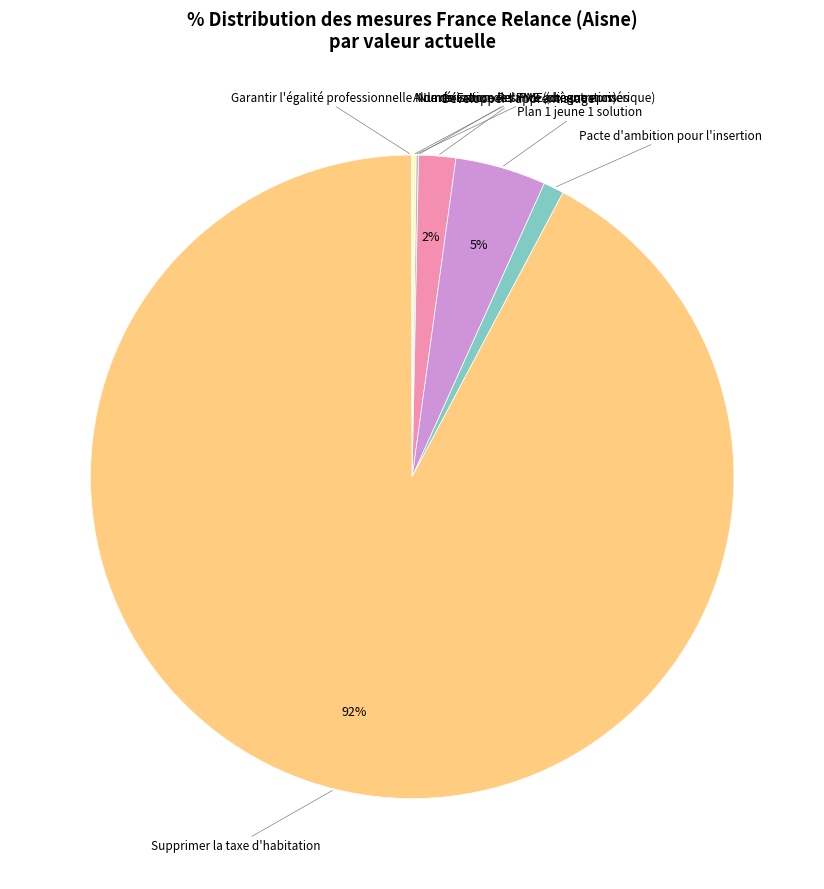

Which category has the biggest portion of the pie?

Supprimer la taxe d'habitation